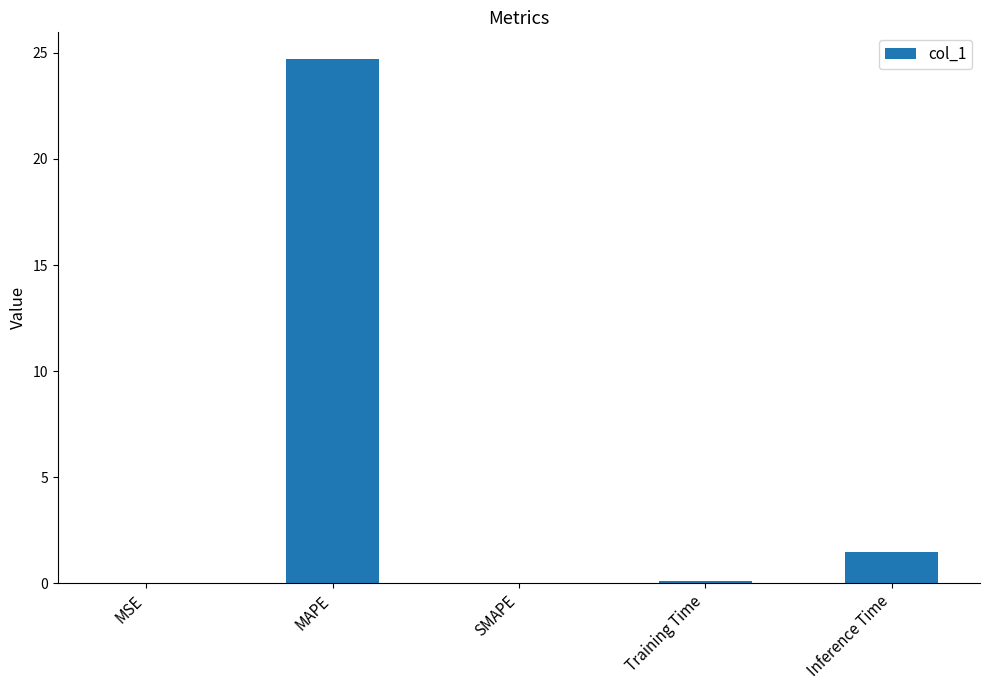

Which category has the highest value across all series?

MAPE